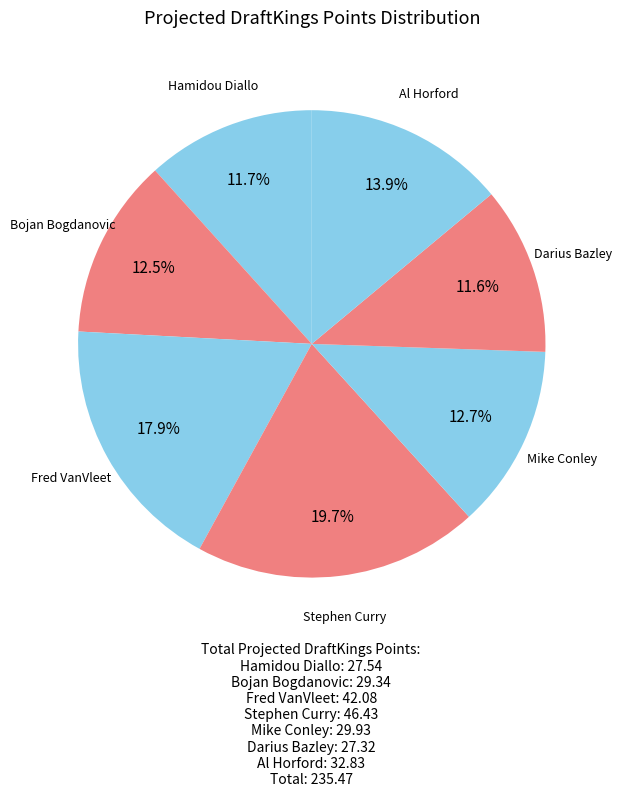

How many segments does this pie chart have?

7